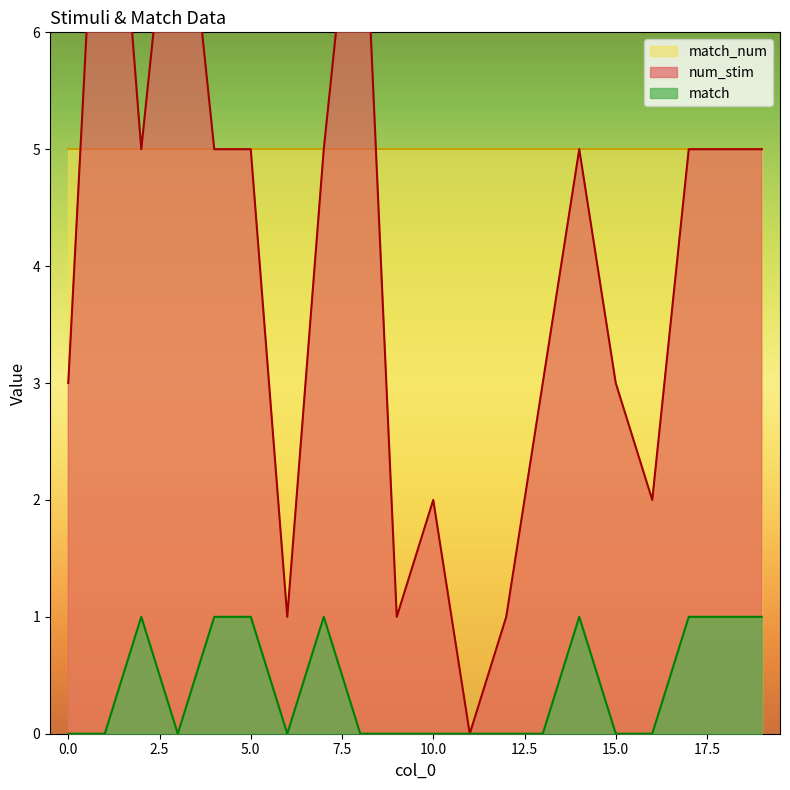

At which label does match reach its peak?

2